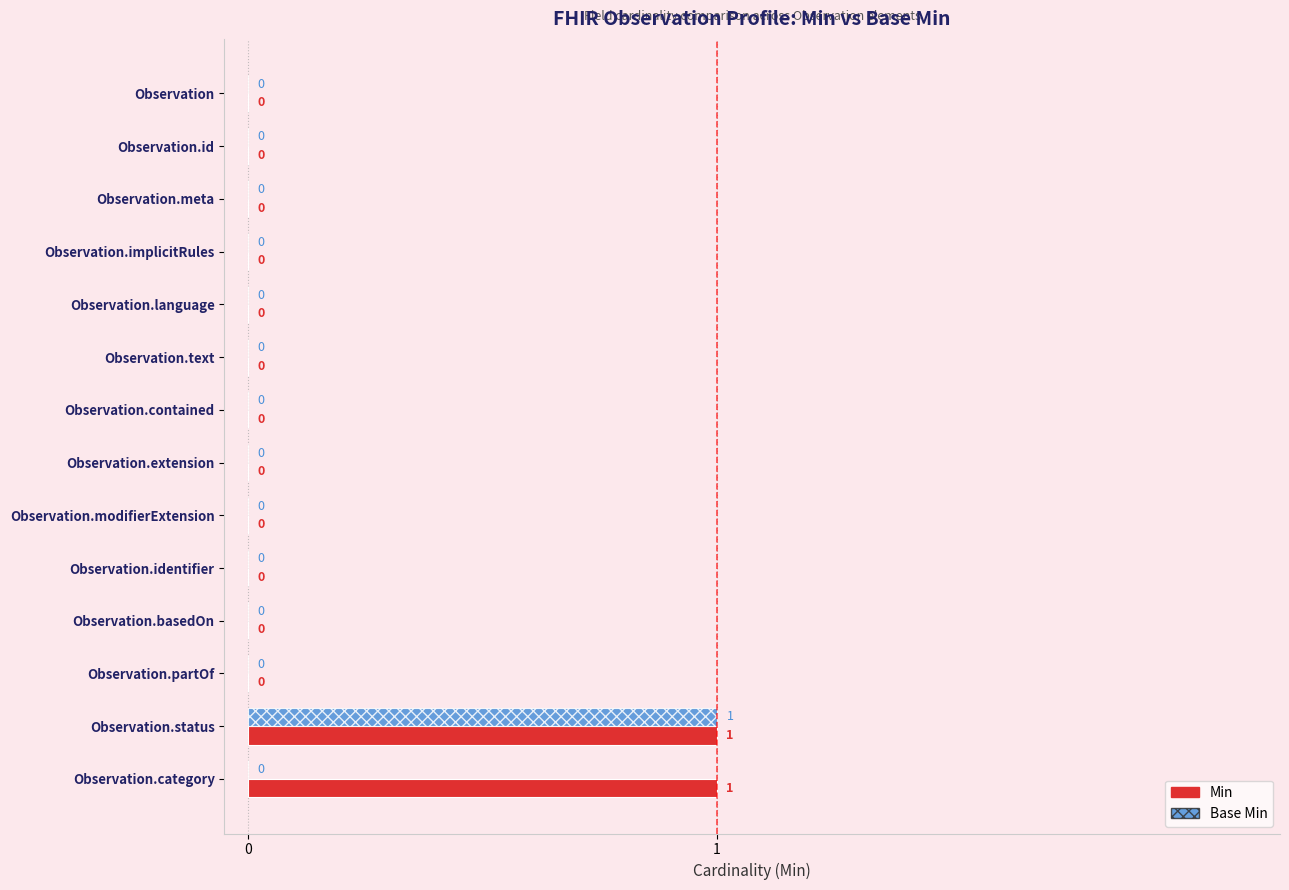

At which category is the sum across all series the highest?

Observation.status